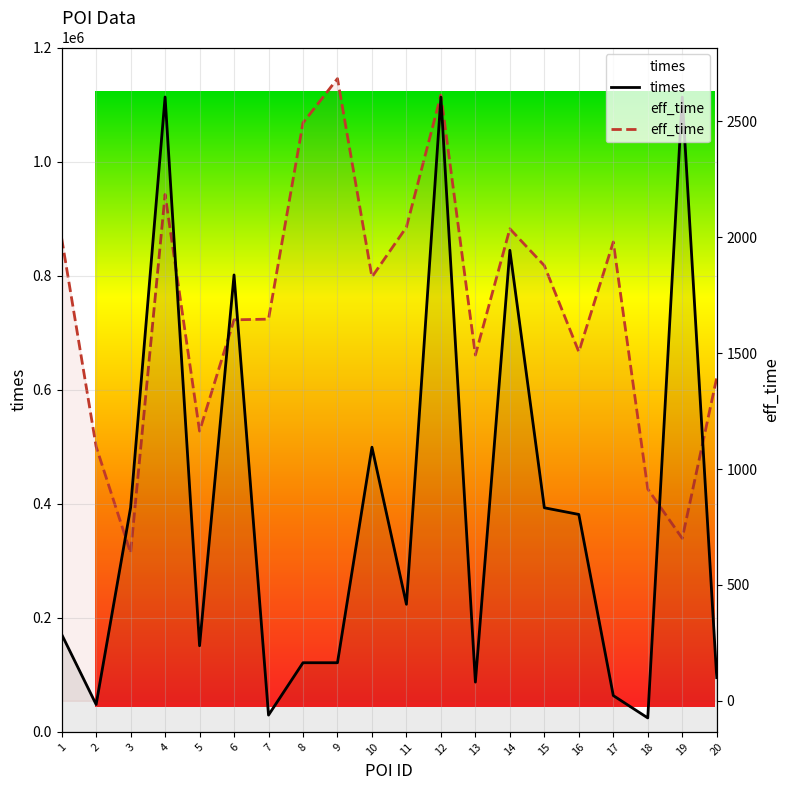

True or false: times has a value of 392988 at 15.

True